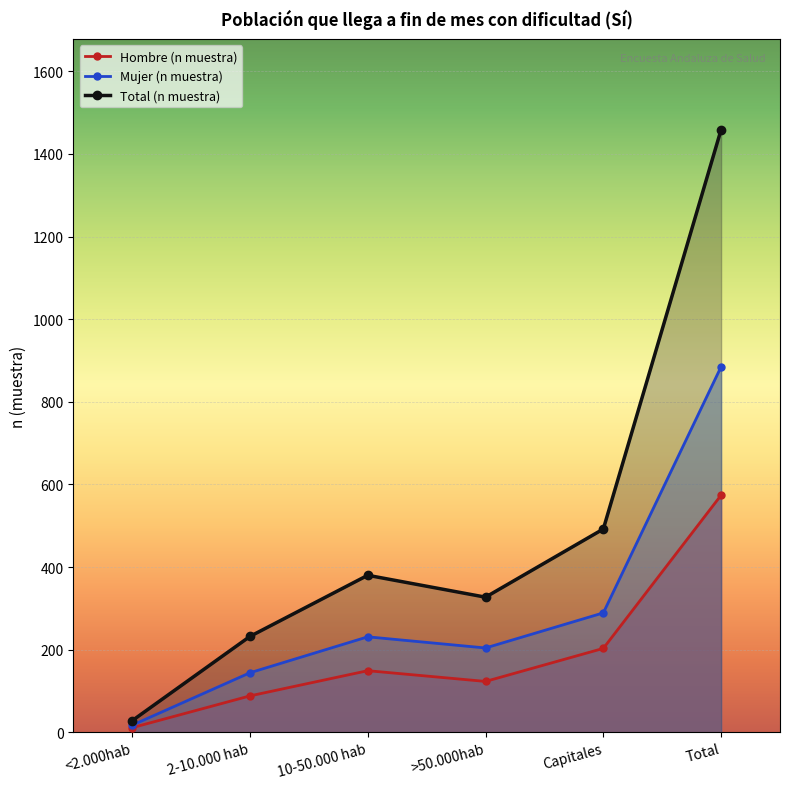

Reading left to right, list all the values displayed in this chart.

Hombre (n muestra): <2.000hab=11	2-10.000 hab=88	10-50.000 hab=149	>50.000hab=123	Capitales=203	Total=574
Mujer (n muestra): <2.000hab=17	2-10.000 hab=144	10-50.000 hab=231	>50.000hab=204	Capitales=289	Total=885
Total (n muestra): <2.000hab=28	2-10.000 hab=232	10-50.000 hab=380	>50.000hab=327	Capitales=492	Total=1459